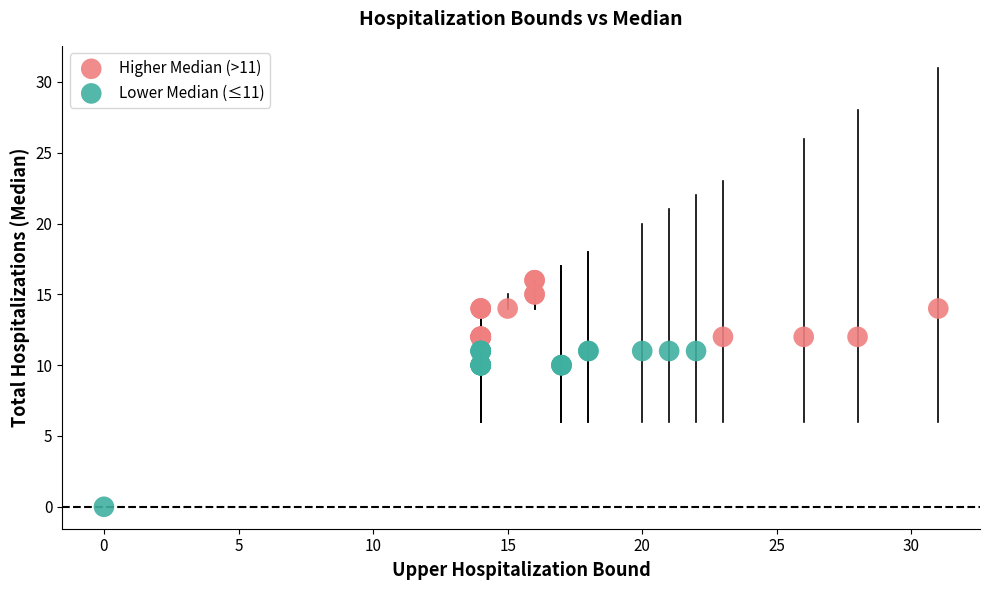

Which series has the largest Y range (max minus min)?

Lower Median (≤11)